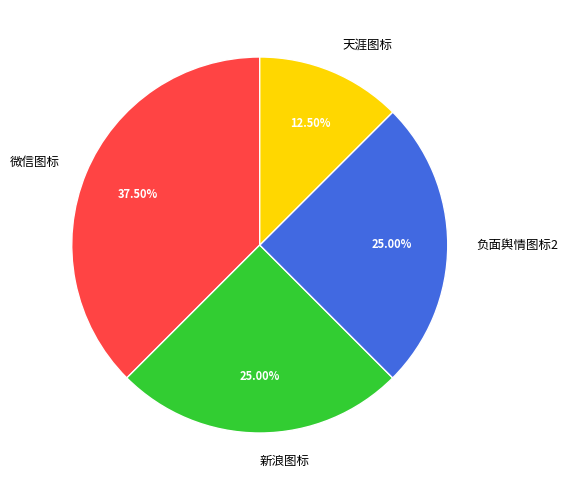

Which slice is the smallest?

天涯图标